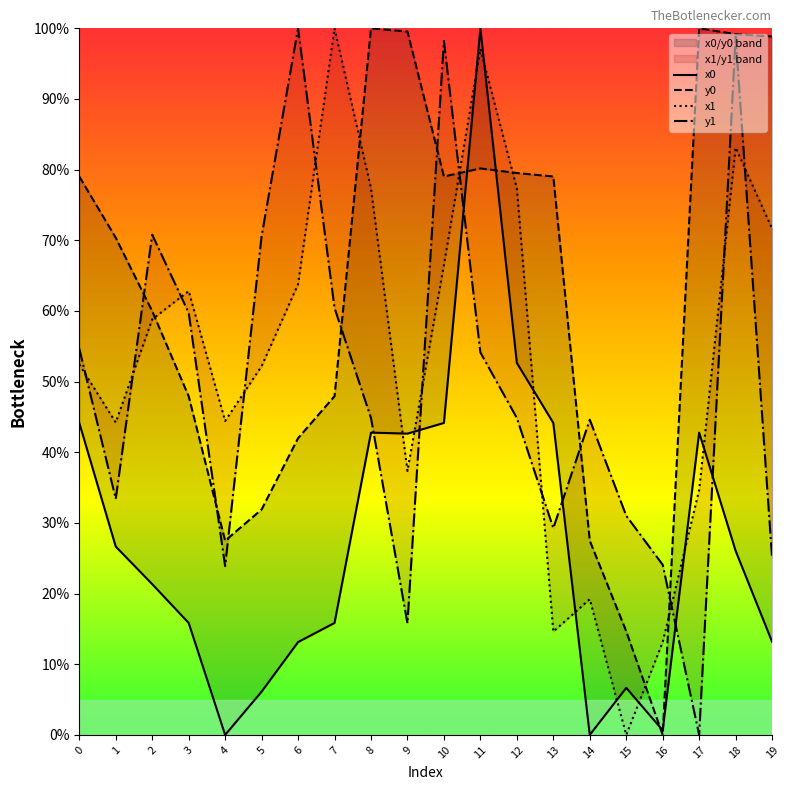

The x1 series shows 51.9 at 17. True or false?

False